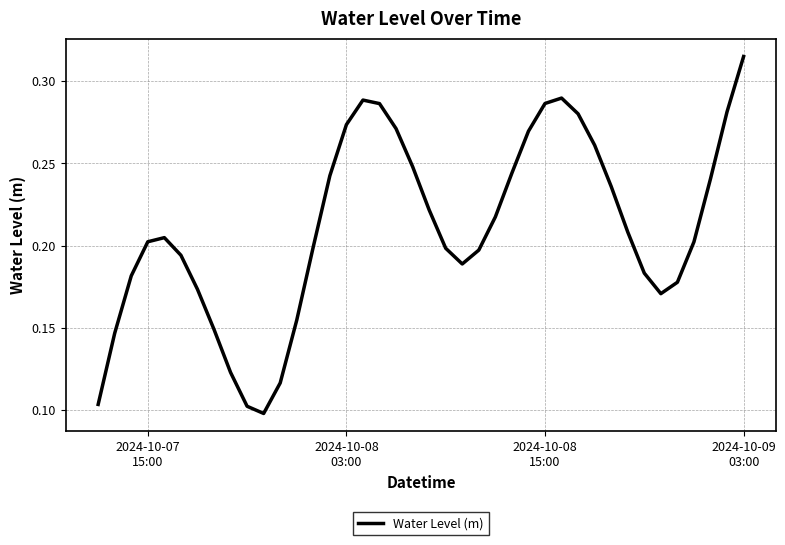

Count the values in the range 0 to 1.

40